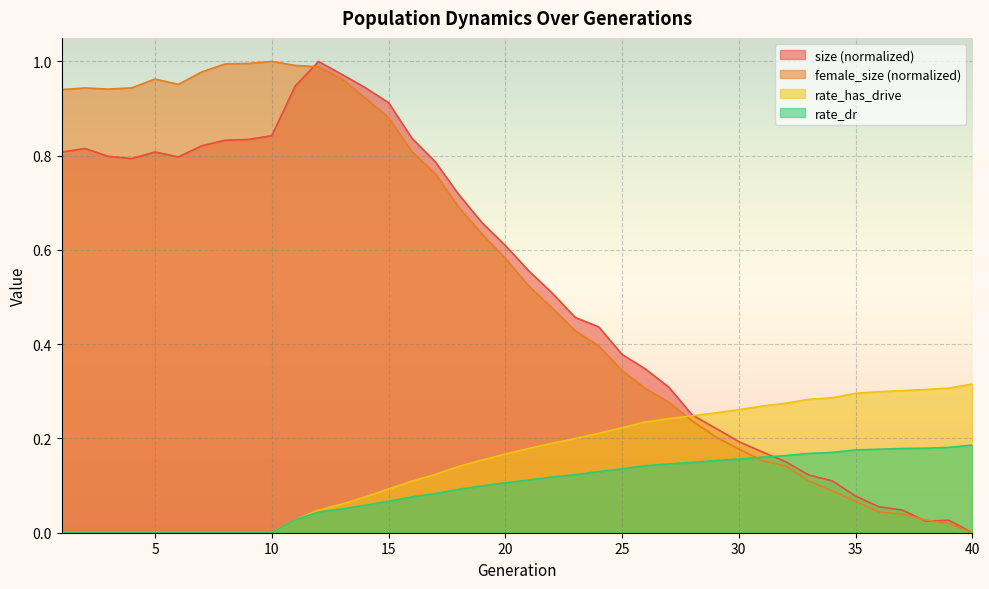

What is the value of the female_size point at the 19th from the left?

0.6